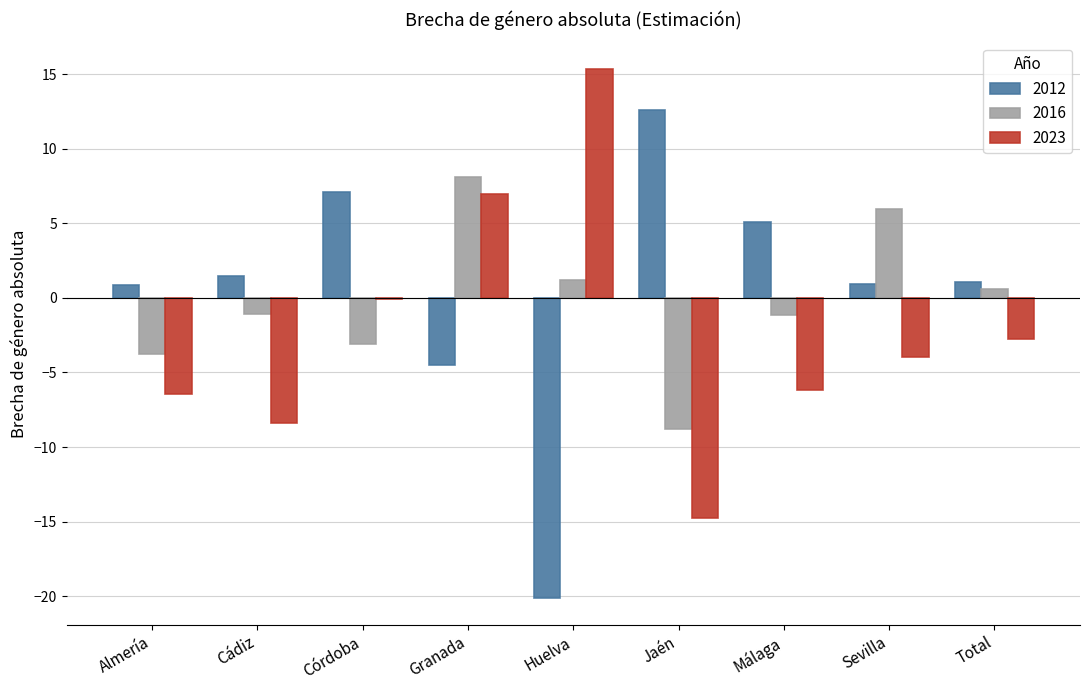

Is the value of 2012 at Jaén greater than the value of 2023 at Sevilla?

Yes